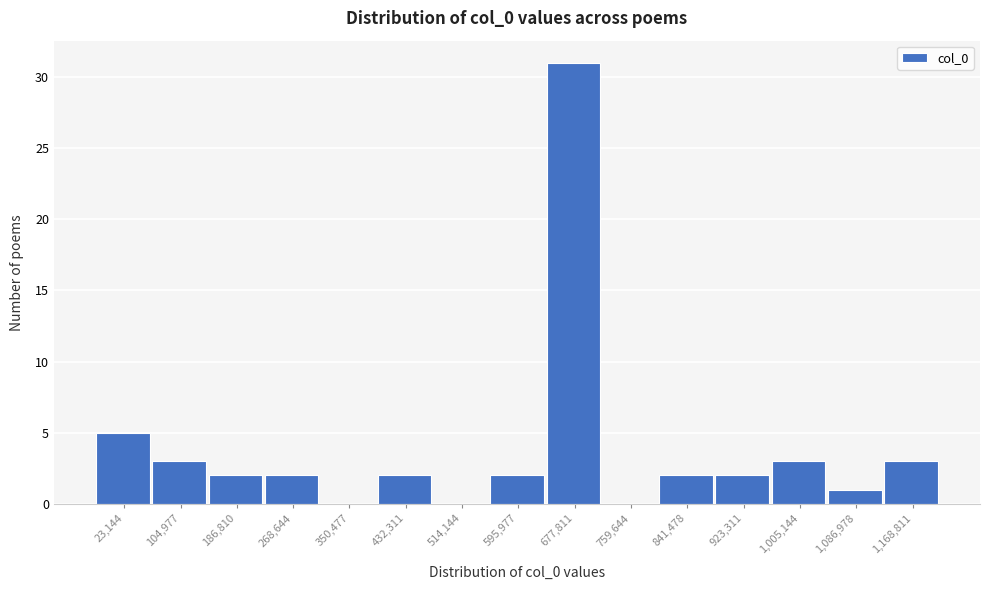

Reading left to right, extract all data points from this chart.

23,144=5	104,977=3	186,810=2	268,644=2	350,477=0	432,311=2	514,144=0	595,977=2	677,811=31	759,644=0	841,478=2	923,311=2	1,005,144=3	1,086,978=1	1,168,811=3